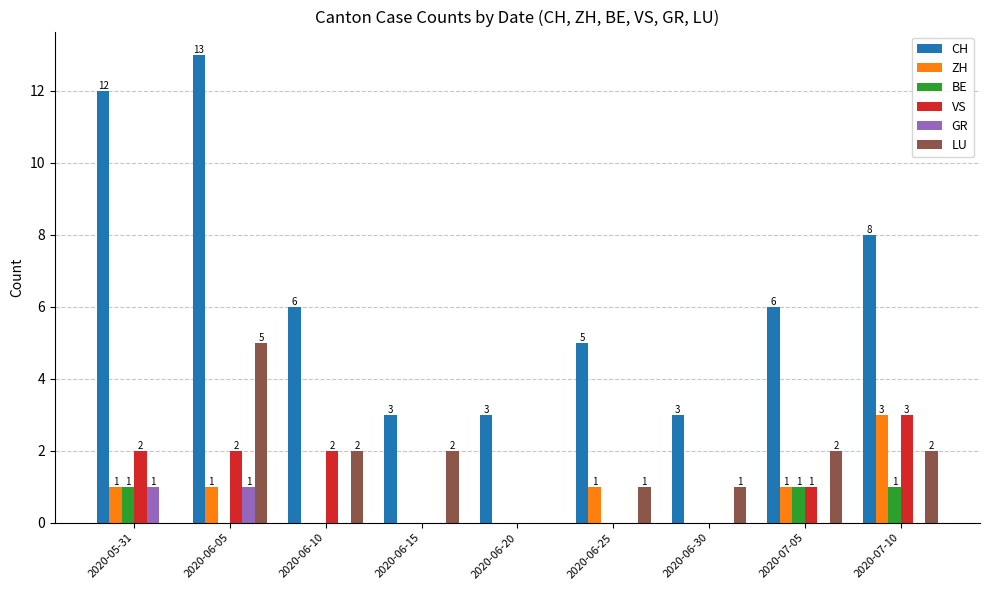

How many groups of bars are there?

9